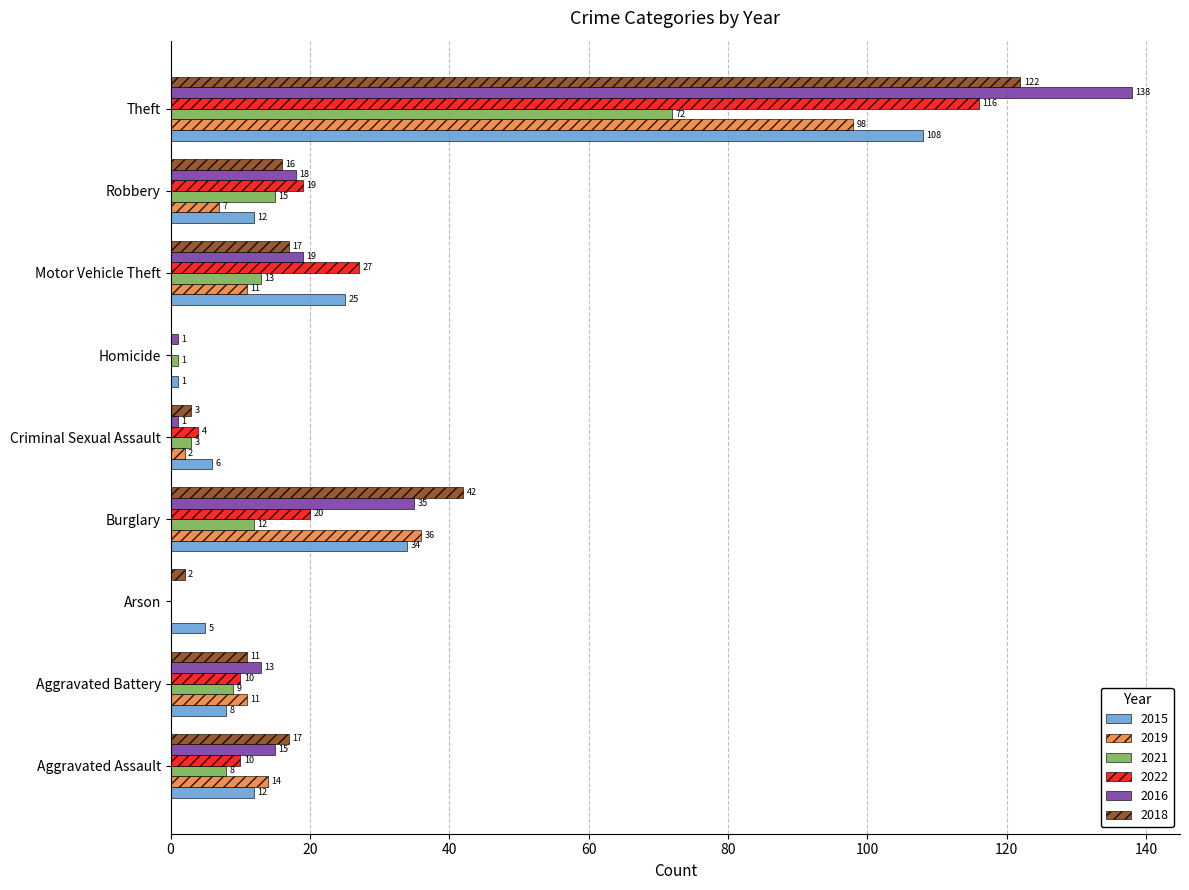

How many categories are shown in the chart?

9